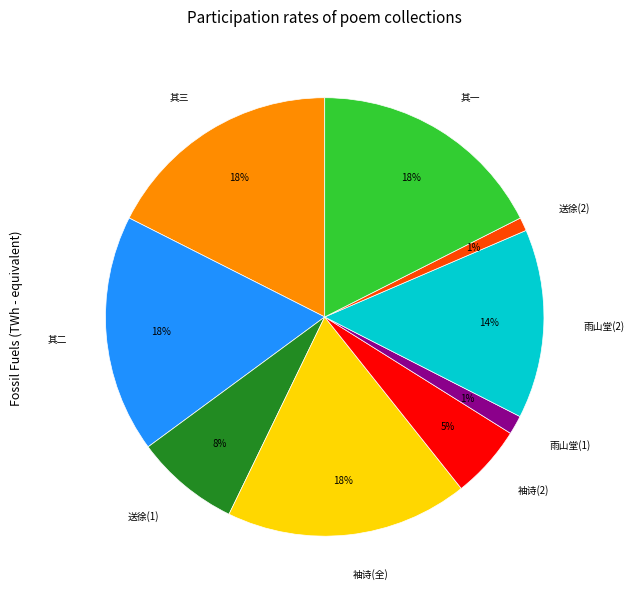

To the nearest percent, what is the difference between the largest and smallest slice percentages?

17%